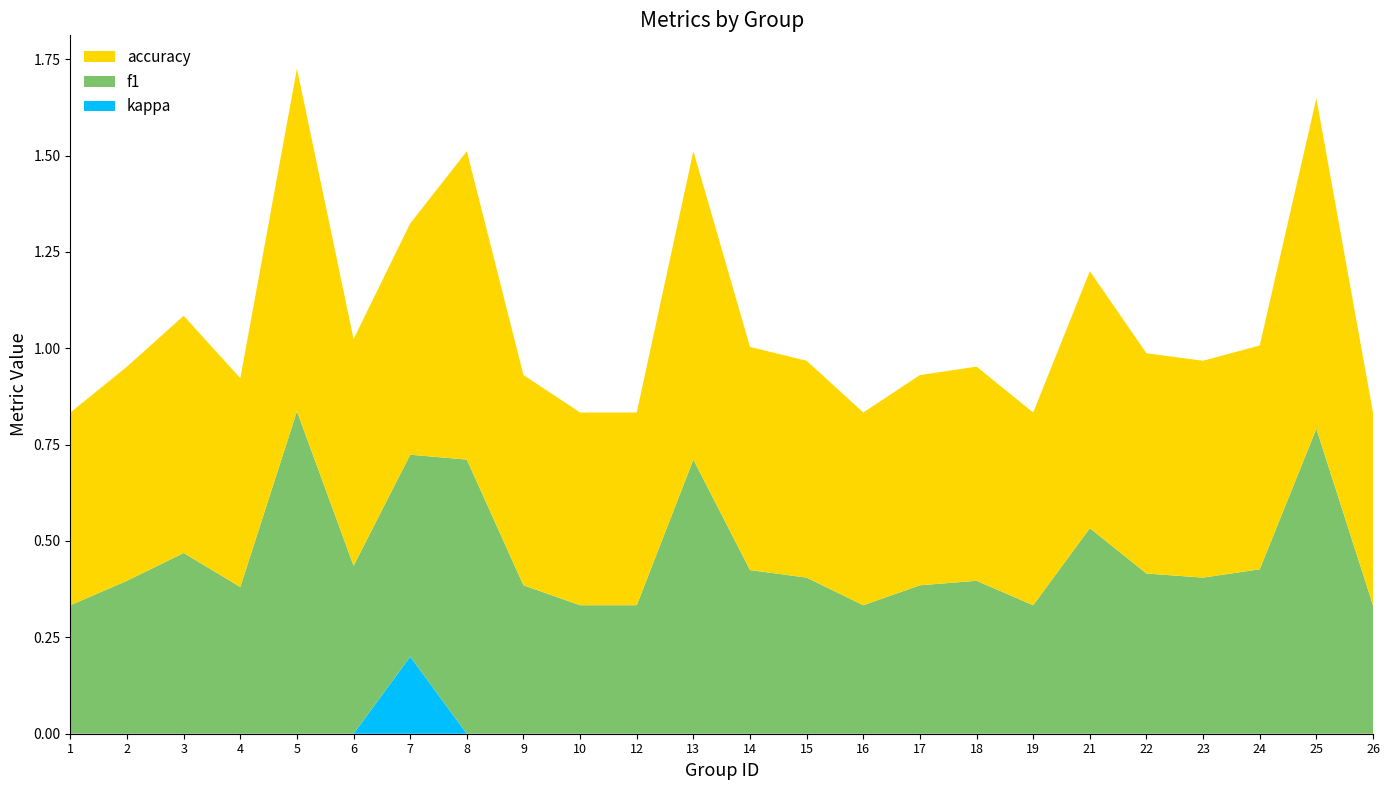

Reading right to left, list all the values displayed in this chart.

f1: 26=0.3	25=0.8	24=0.4	23=0.4	22=0.4	21=0.5	19=0.3	18=0.4	17=0.4	16=0.3	15=0.4	14=0.4	13=0.7	12=0.3	10=0.3	9=0.4	8=0.7	7=0.5	6=0.4	5=0.8	4=0.4	3=0.5	2=0.4	1=0.3
accuracy: 26=0.5	25=0.9	24=0.6	23=0.6	22=0.6	21=0.7	19=0.5	18=0.6	17=0.5	16=0.5	15=0.6	14=0.6	13=0.8	12=0.5	10=0.5	9=0.5	8=0.8	7=0.6	6=0.6	5=0.9	4=0.5	3=0.6	2=0.6	1=0.5
kappa: 26=0.0	25=0.0	24=0.0	23=0.0	22=0.0	21=0.0	19=0.0	18=0.0	17=0.0	16=0.0	15=0.0	14=0.0	13=0.0	12=0.0	10=0.0	9=0.0	8=0.0	7=0.2	6=0.0	5=0.0	4=0.0	3=0.0	2=0.0	1=0.0